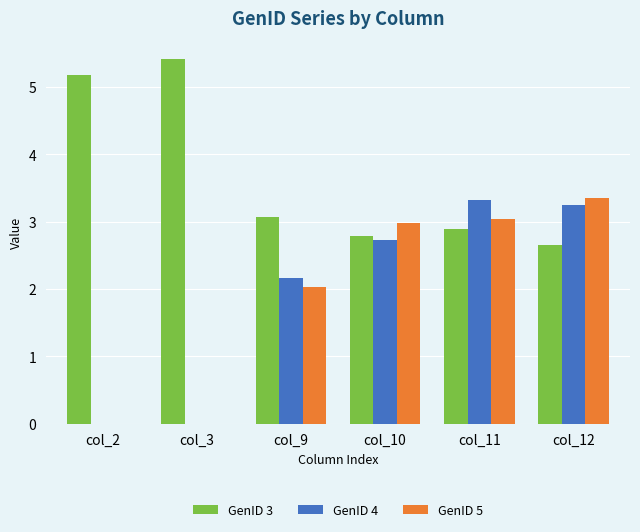

Read the GenID 5 value at col_10.

3.0